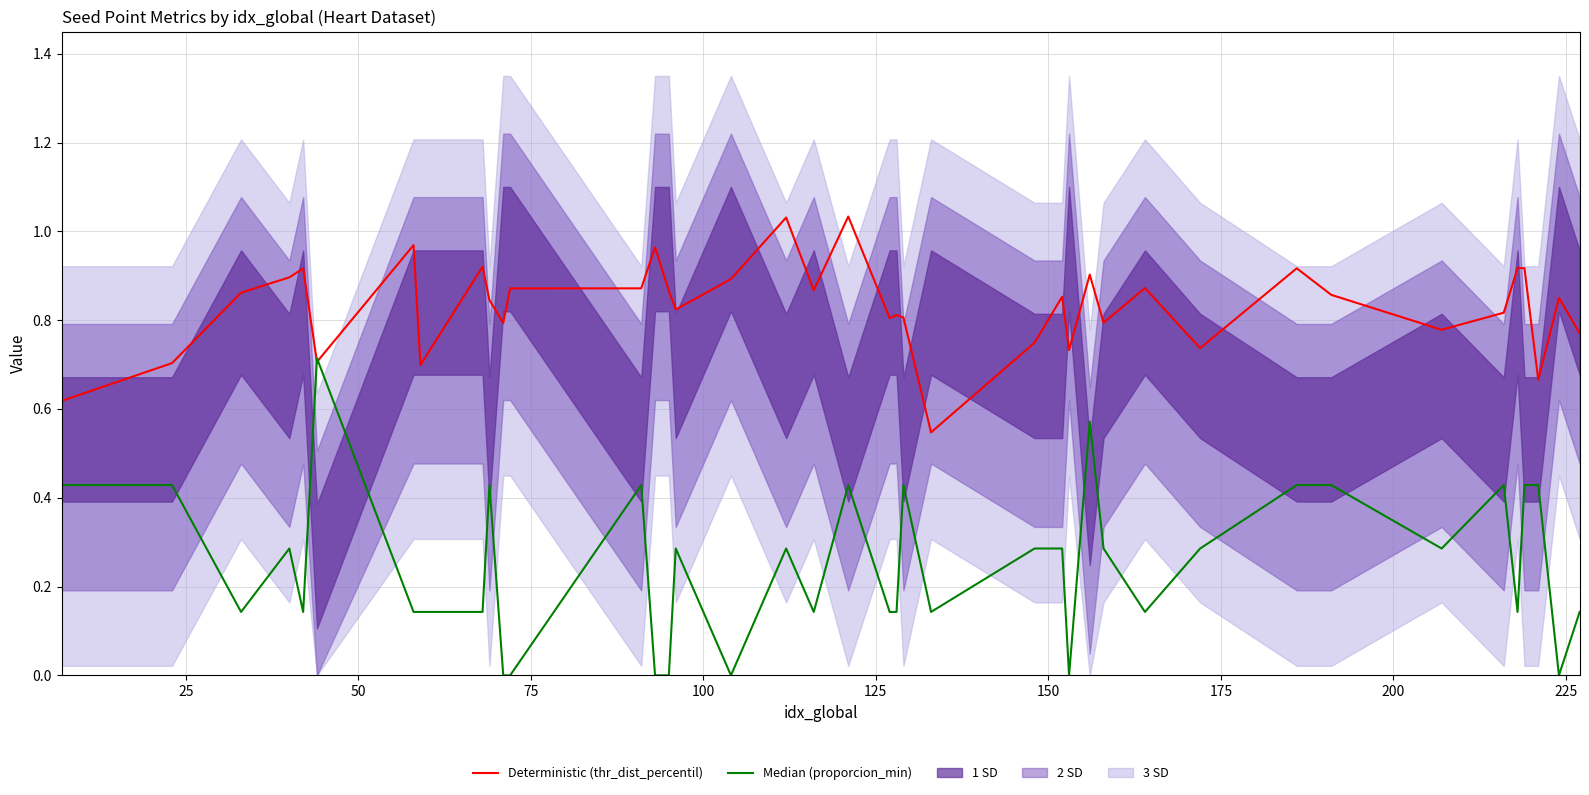

Which series has the widest spread of values?

Median (proporcion_min)